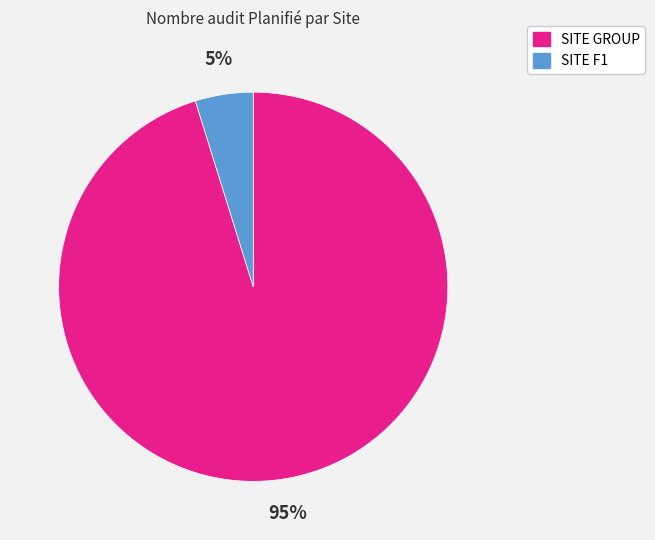

How many segments does this pie chart have?

2